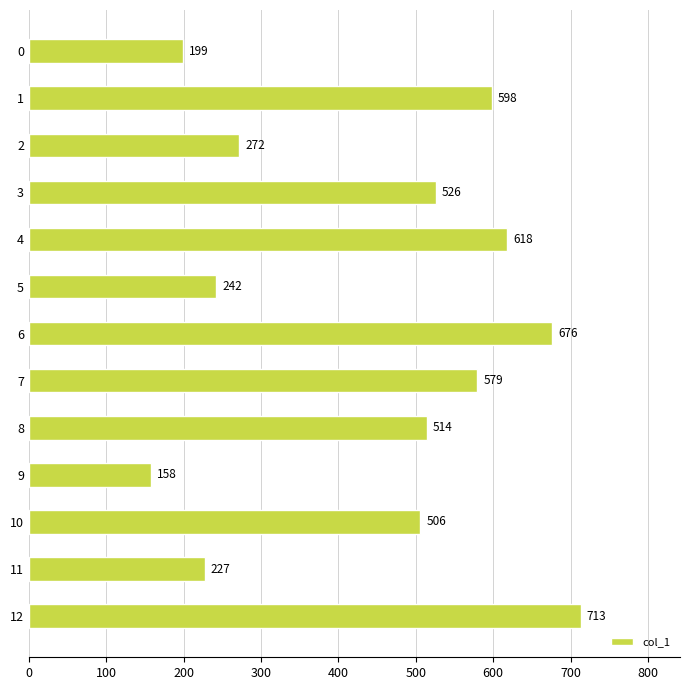

At which label is the value closest to 435?

10